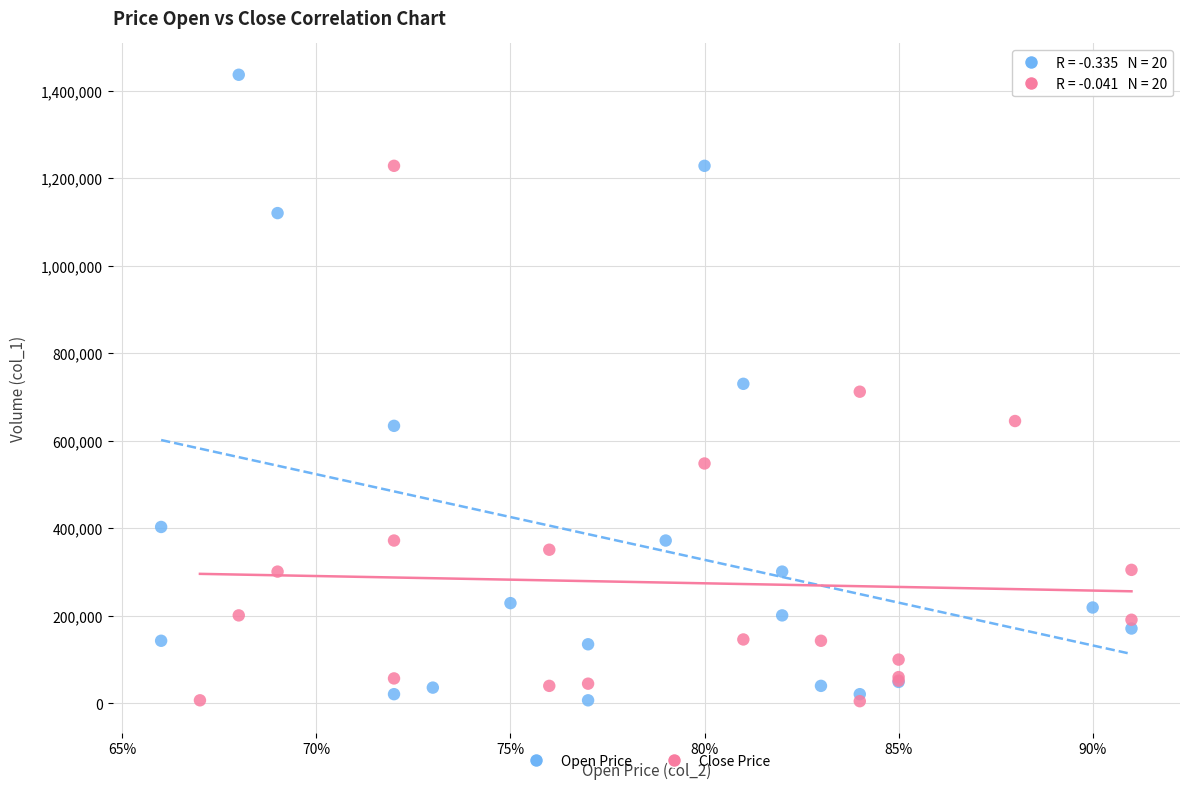

Which series reaches the maximum Y coordinate?

Open Price